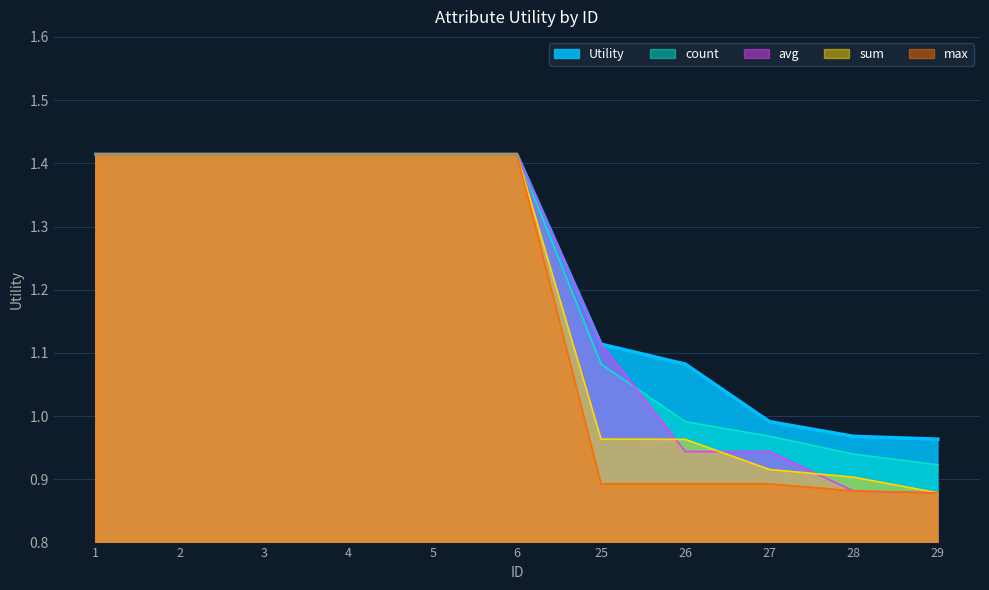

The max series shows 0.9 at 26. True or false?

True